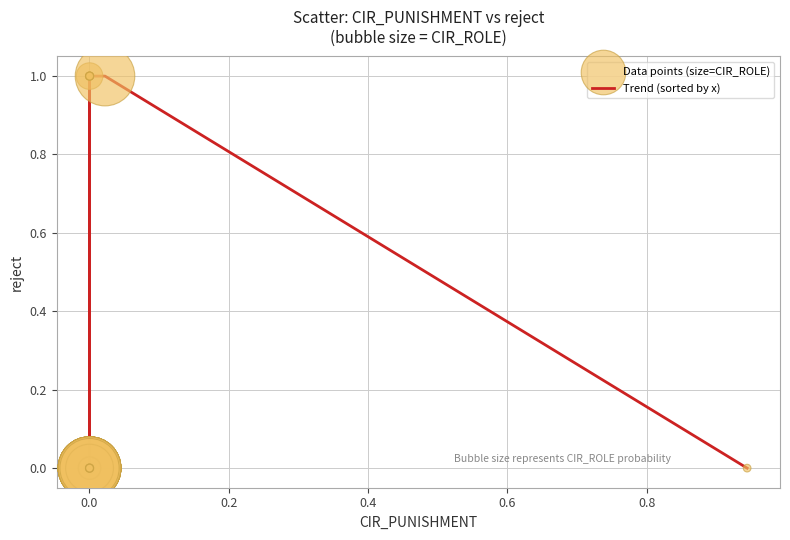

What is the greatest value displayed?

1.0